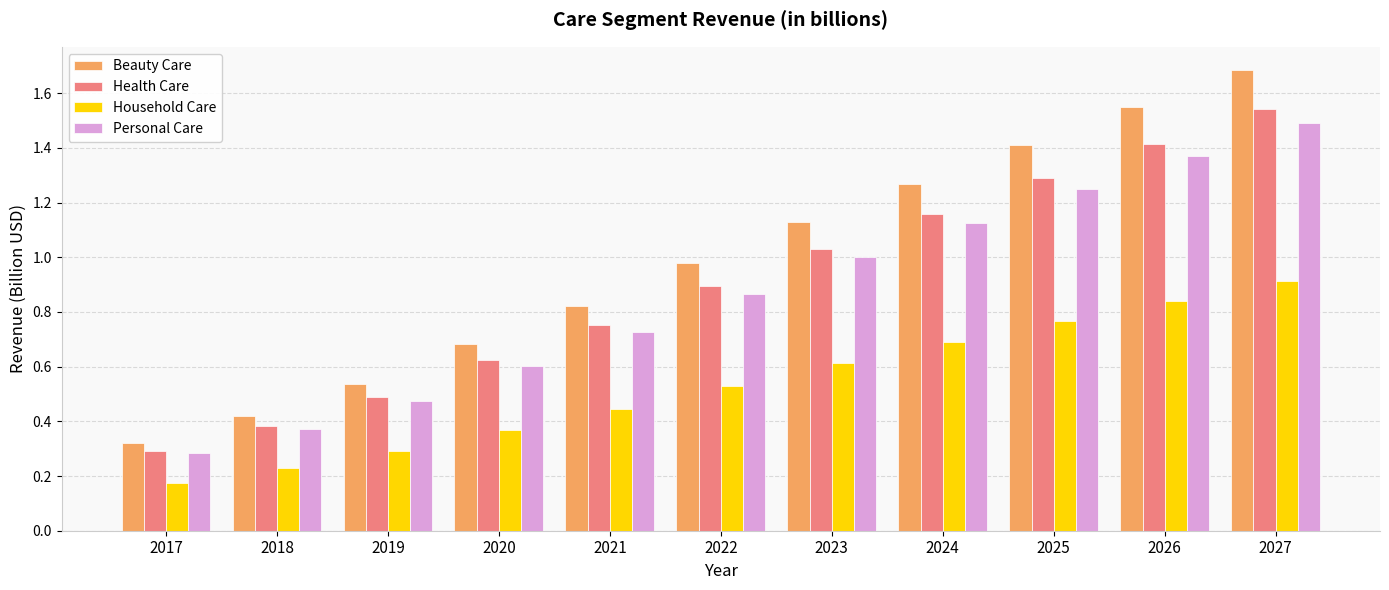

The Beauty Care series shows 1.0 at 2022. True or false?

True